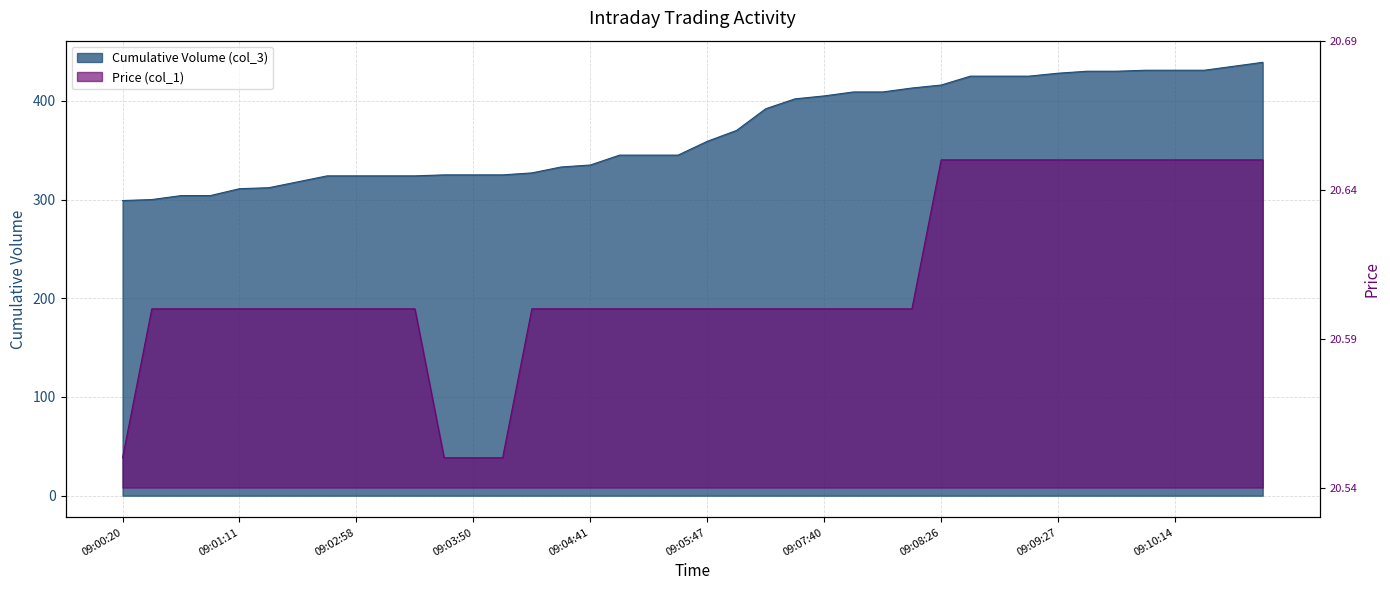

Which category has the lowest value in the Price (col_1) series?

09:00:20